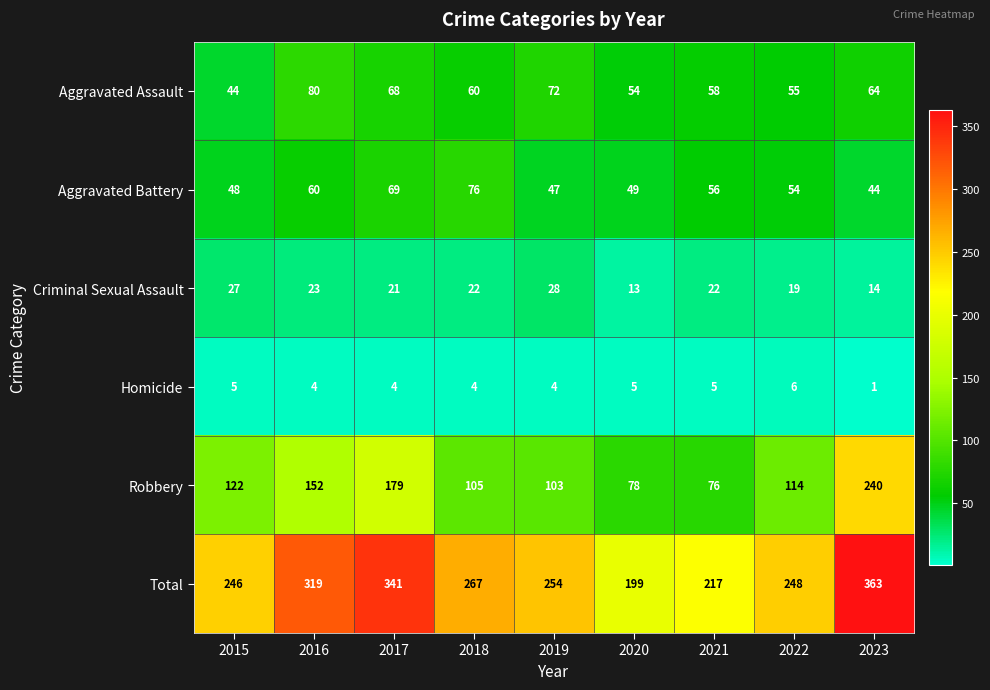

True or false: Aggravated Assault has a value of 43 at 2023.

False